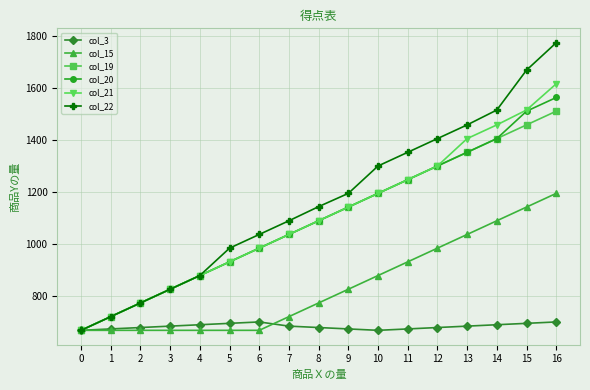

Rank the series by their maximum value, from lowest to highest.

col_3, col_15, col_19, col_20, col_21, col_22